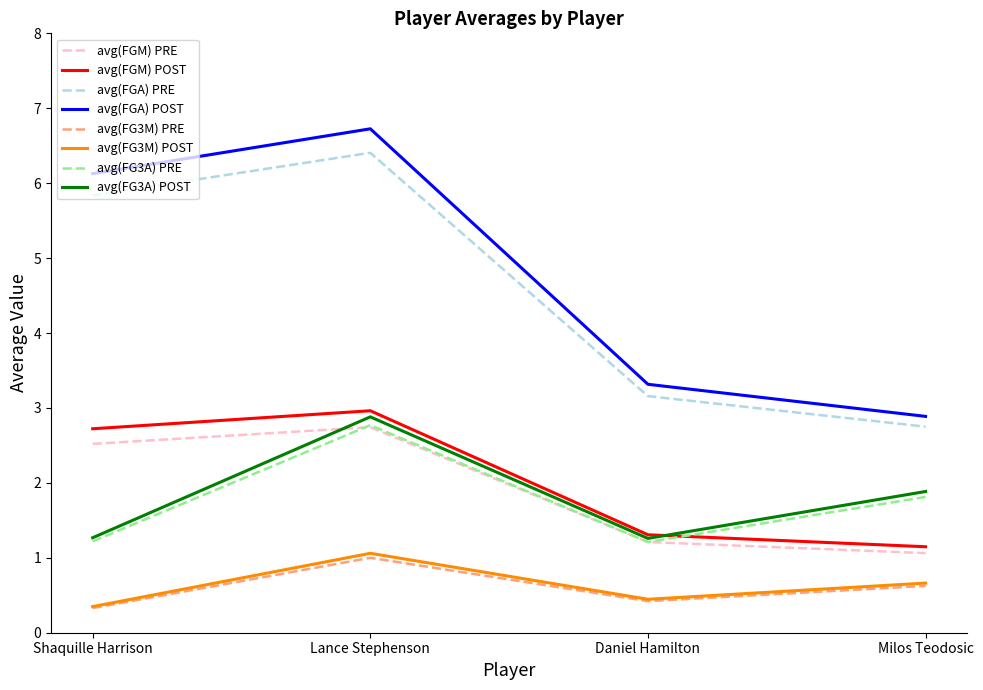

What is the smallest value displayed?

0.3